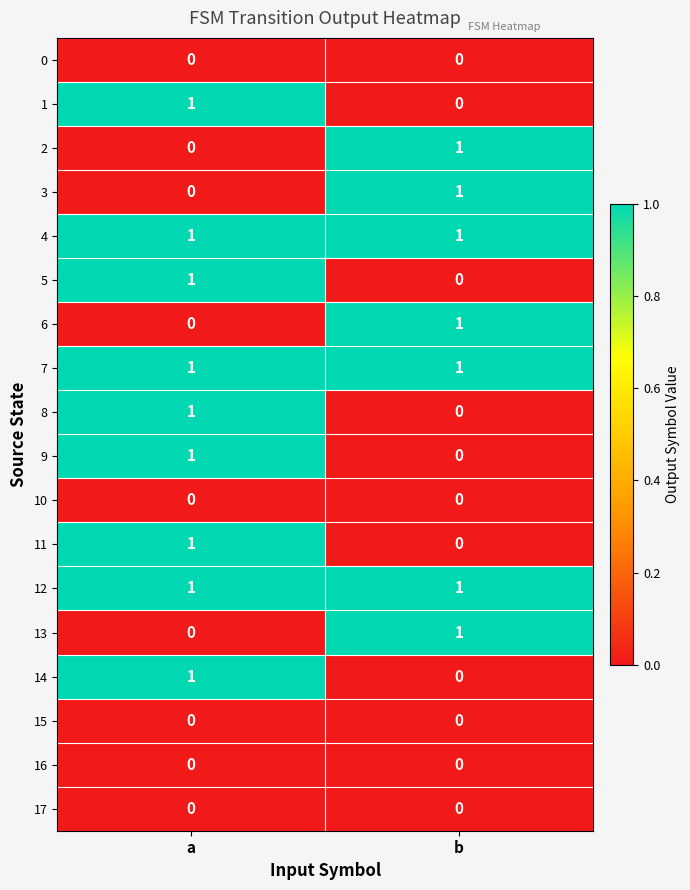

At which category is the sum across all series the highest?

a